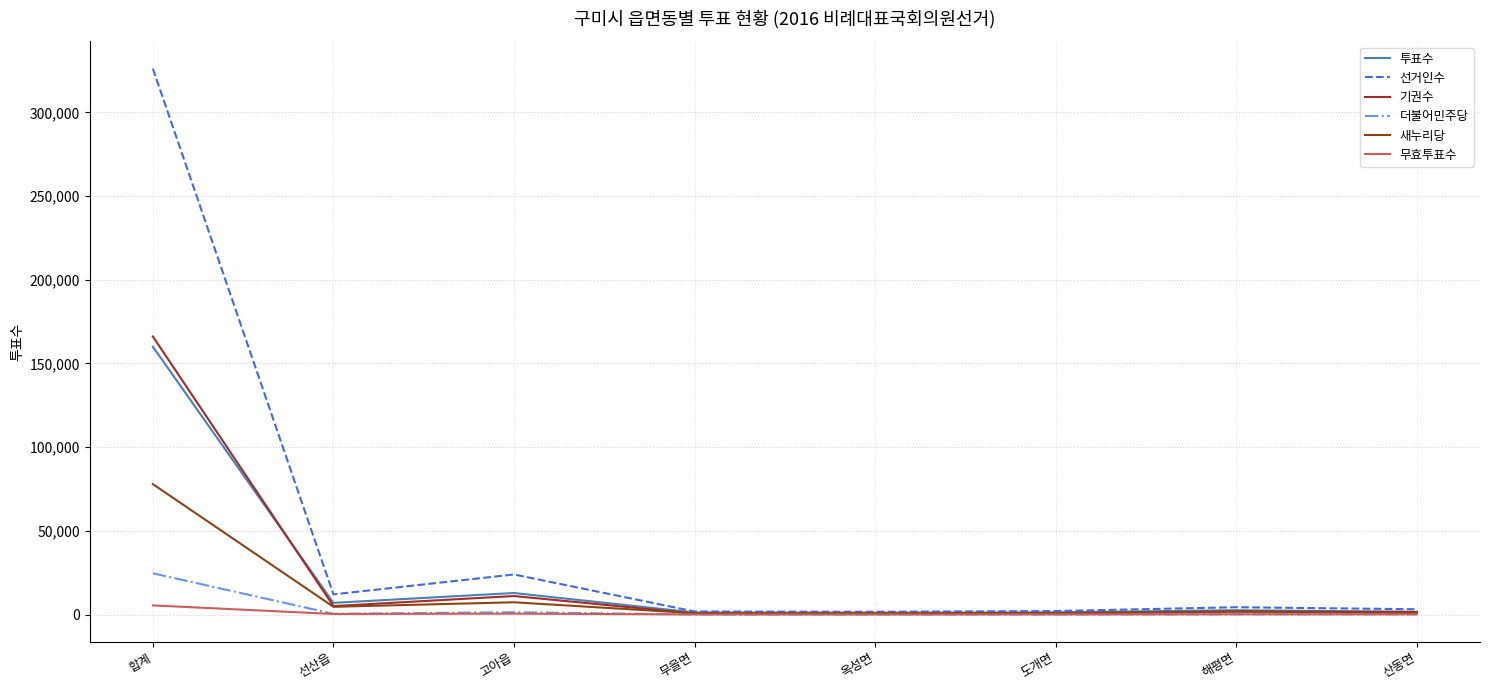

What is the difference between the maximum and minimum values in the 무효투표수 series?

5399